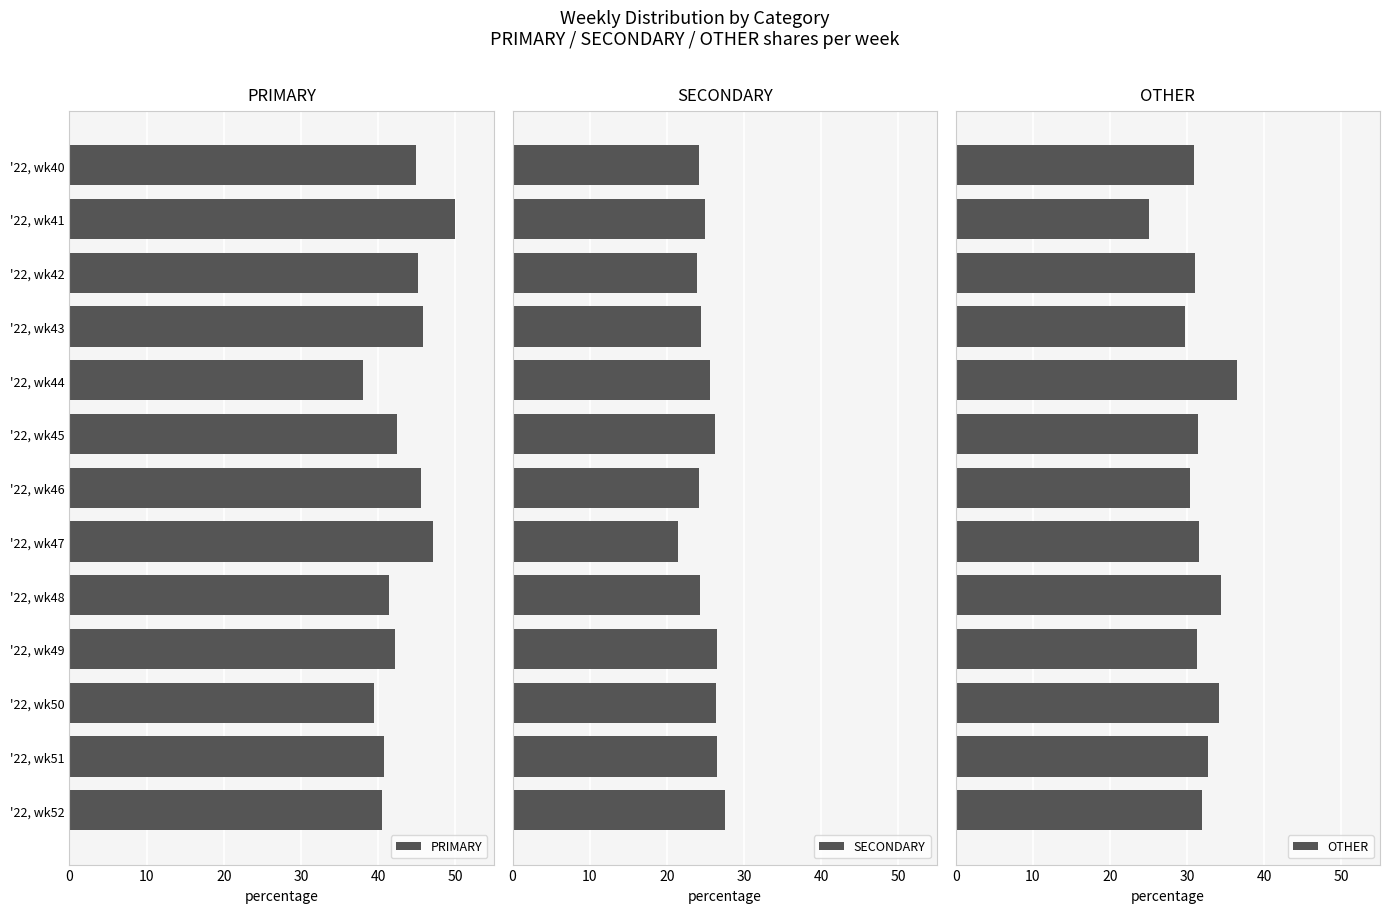

How many groups of bars are there?

13